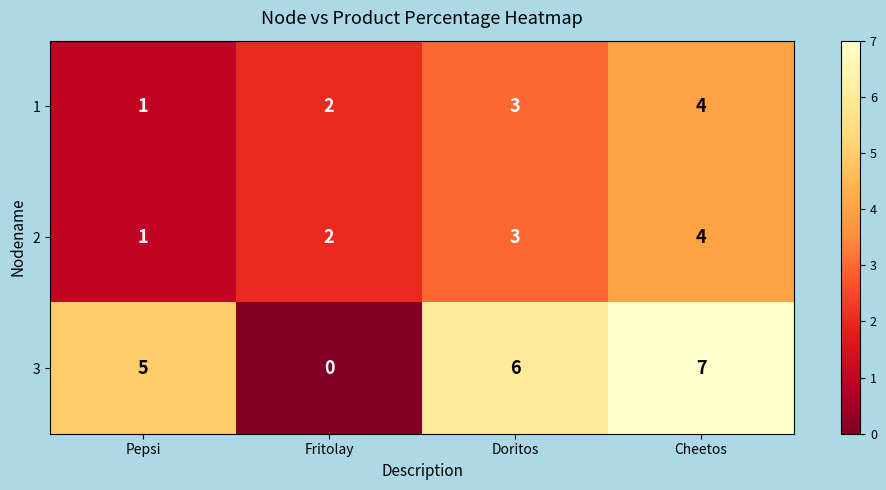

Reading left to right, transcribe all the data shown in this chart.

1: Pepsi=1	Fritolay=2	Doritos=3	Cheetos=4
2: Pepsi=1	Fritolay=2	Doritos=3	Cheetos=4
3: Pepsi=5	Fritolay=0	Doritos=6	Cheetos=7